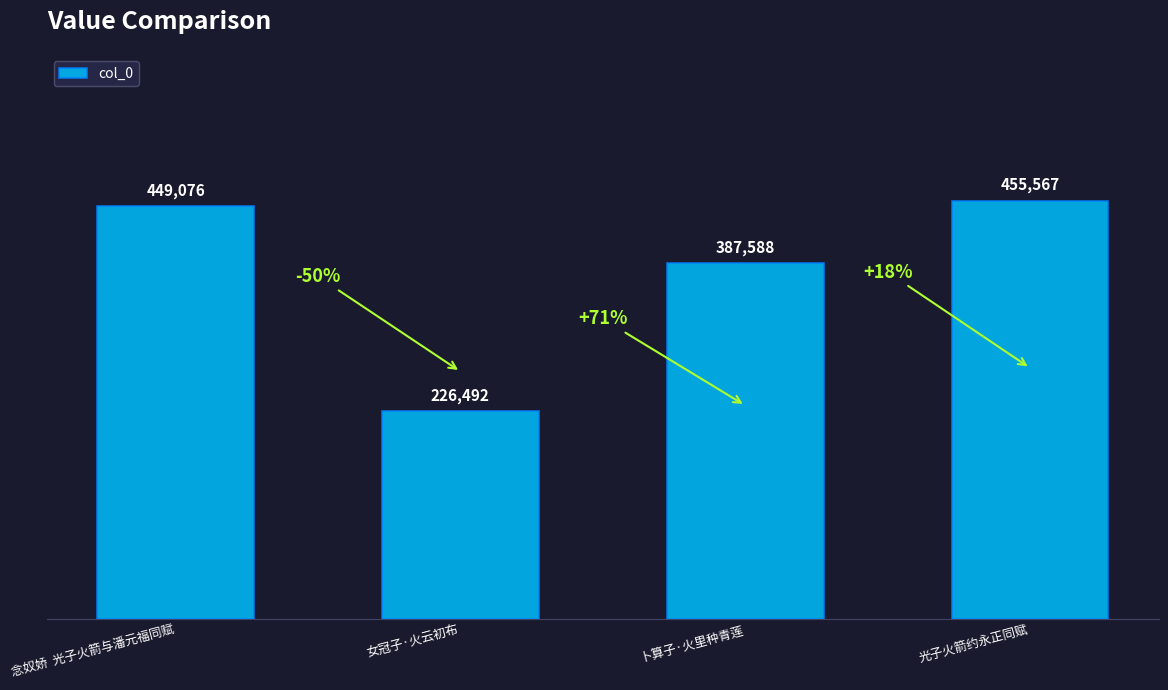

Which has a higher value, 光子火箭约永正同赋 or 卜算子·火里种青莲?

光子火箭约永正同赋